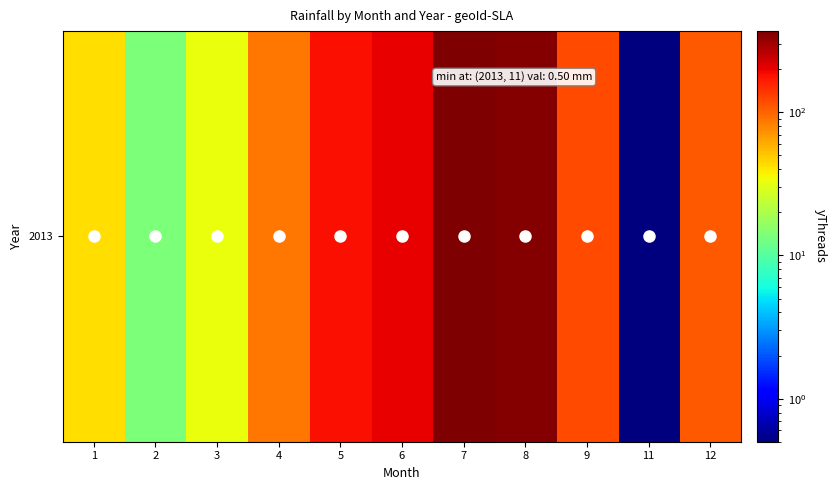

How many distinct data groups are displayed?

1